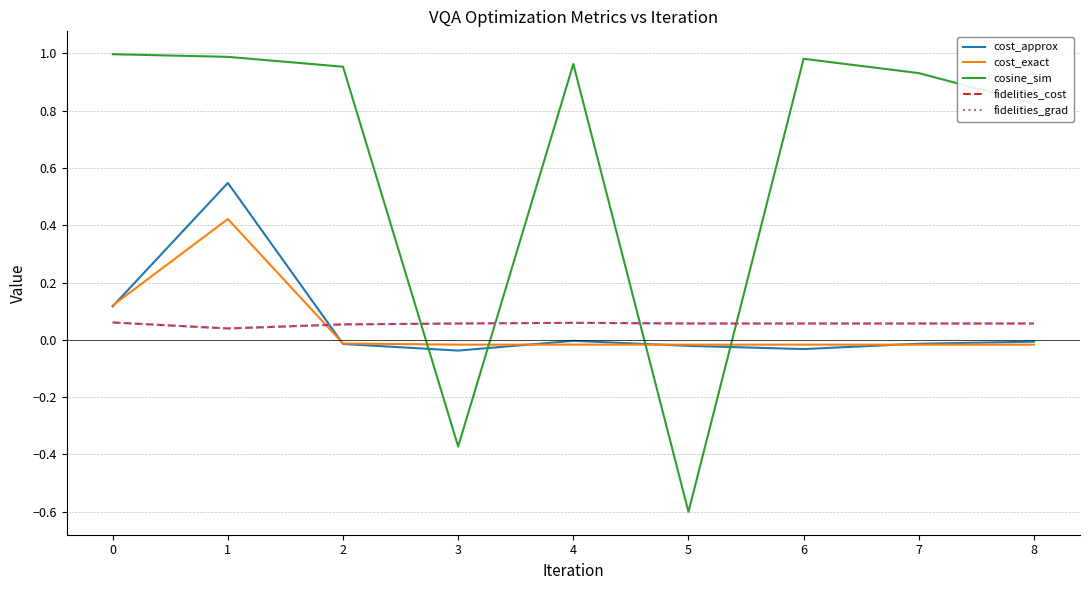

Between 1 and 5, which series saw the biggest shift?

cosine_sim